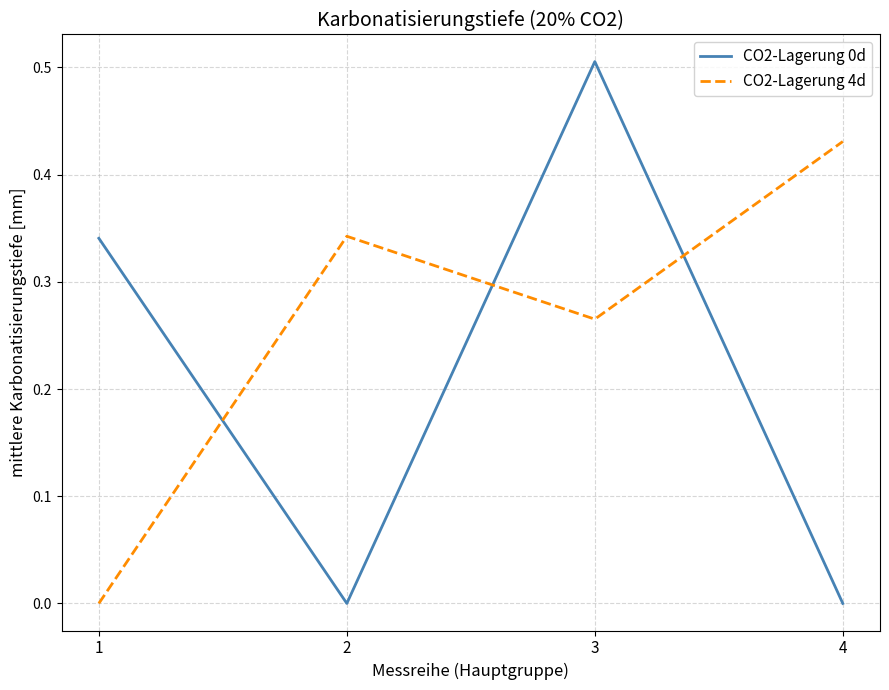

Which series has the widest spread of values?

CO2-Lagerung 0d